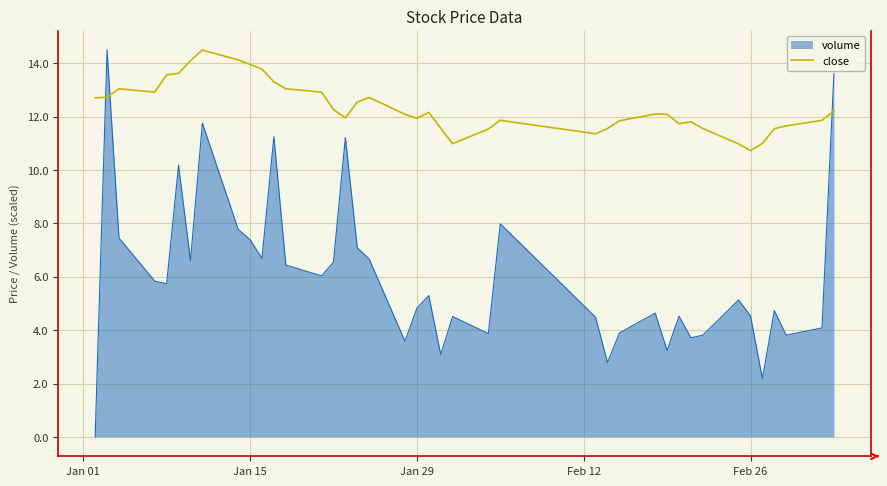

Which series has the largest total across all categories?

close